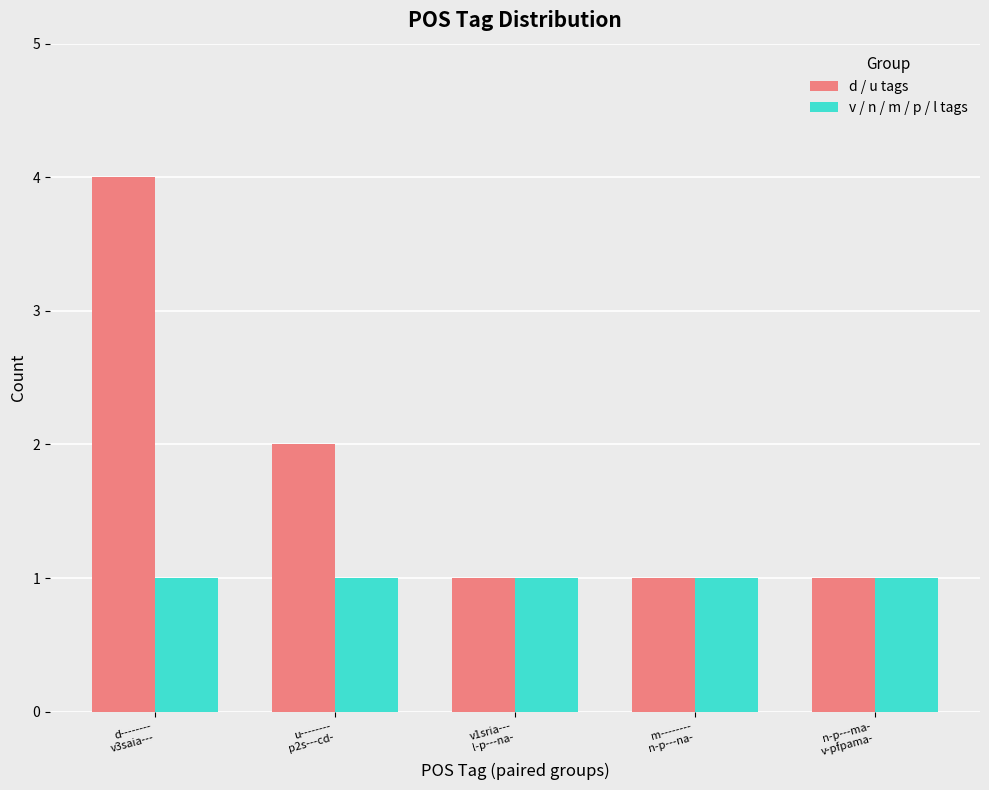

What are all the series names shown in the legend?

d / u tags, v / n / m / p / l tags